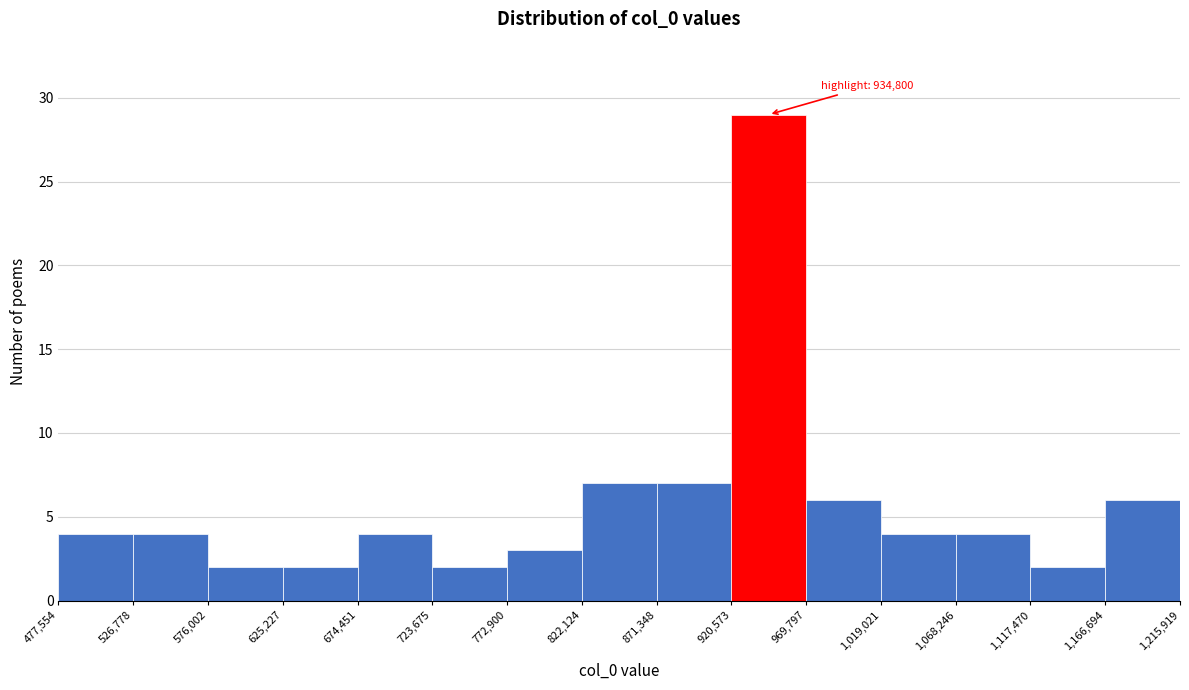

Over which range of the x-axis is the bar tallest?

920,573 to 969,797